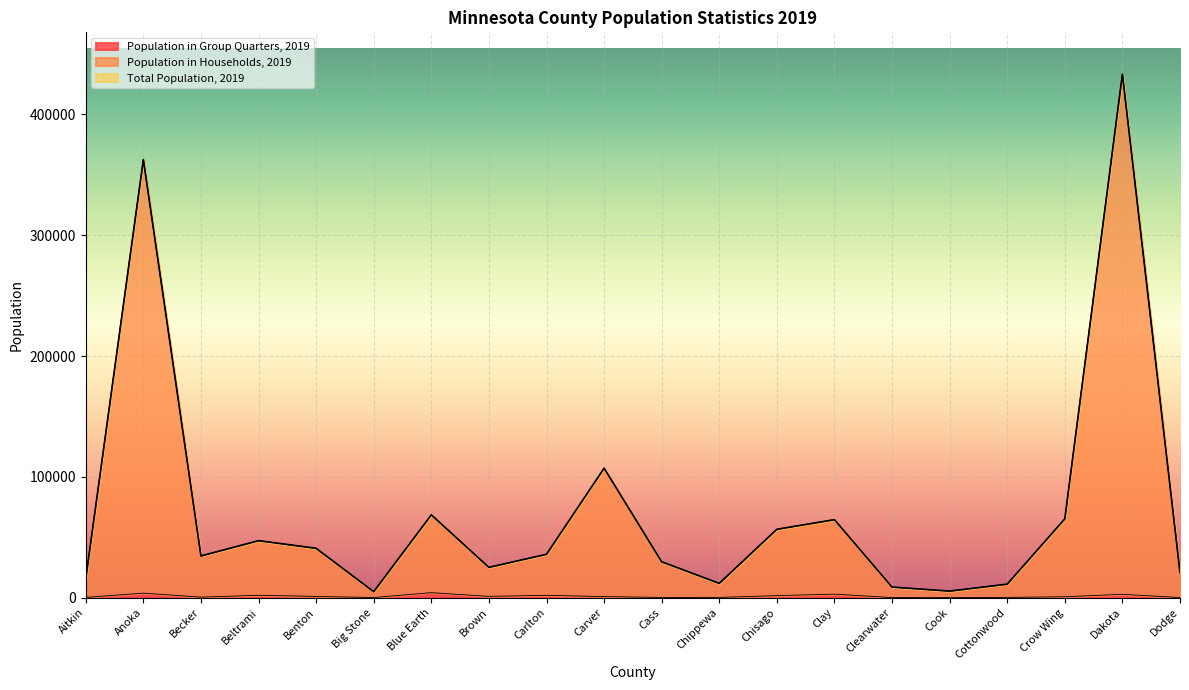

Where does the Population in Households, 2019 series first go above 35935?

Anoka